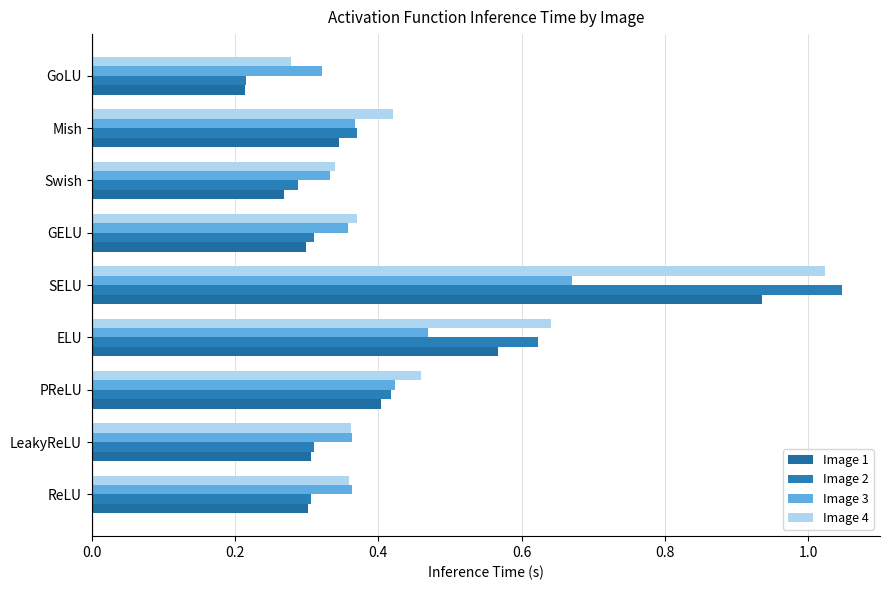

What is the difference between the second highest and minimum values in the Image 3 series?

0.1